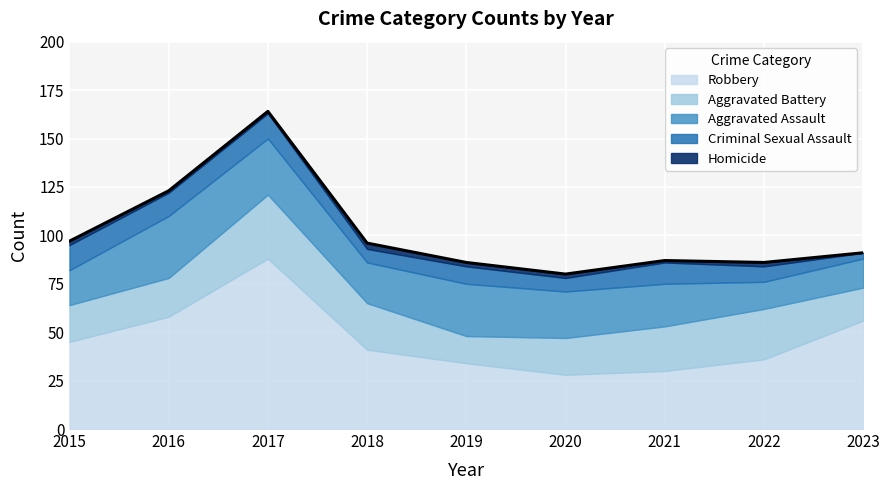

How many lines are shown in the chart?

5